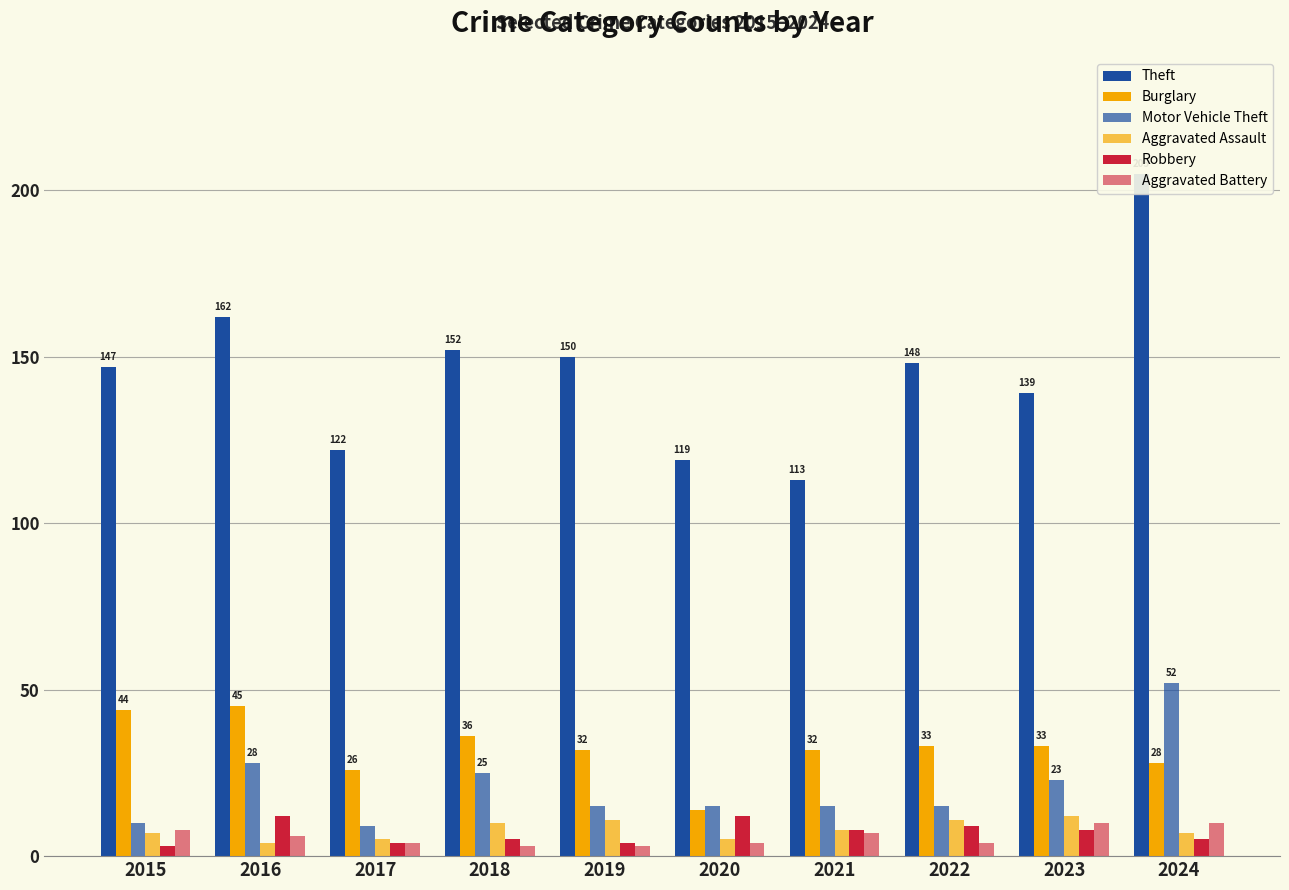

Is it true that Aggravated Assault equals 5 at 2017?

True